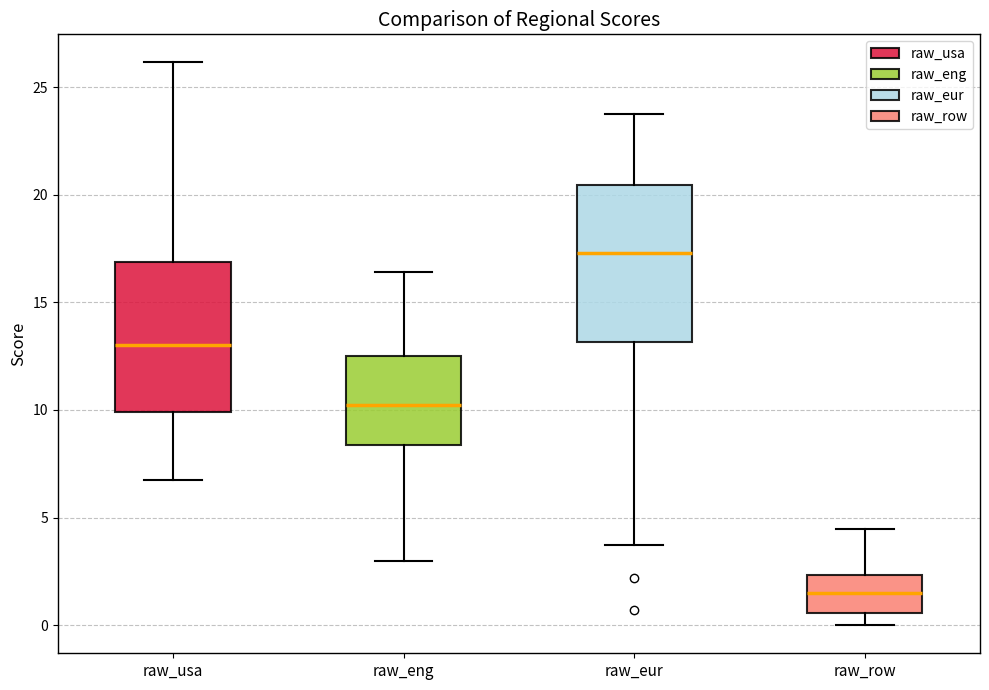

Where is the lower edge of the box for raw_eur on the y-axis? The values are not printed on the chart, so give them approximately, as read against the axis.

13.0